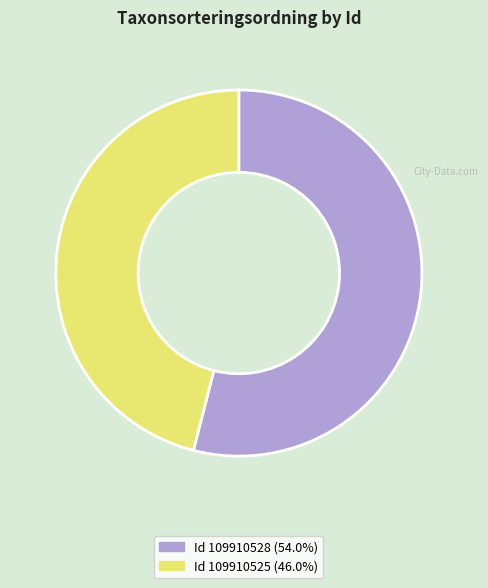

Does any single category account for the majority?

Yes